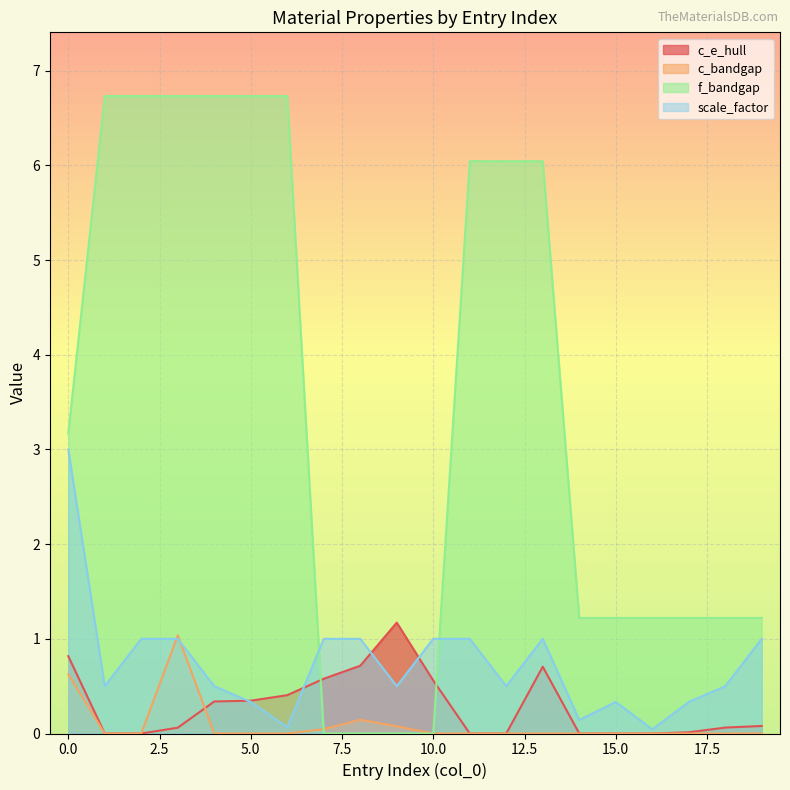

Which label corresponds to the smallest value in the chart?

1